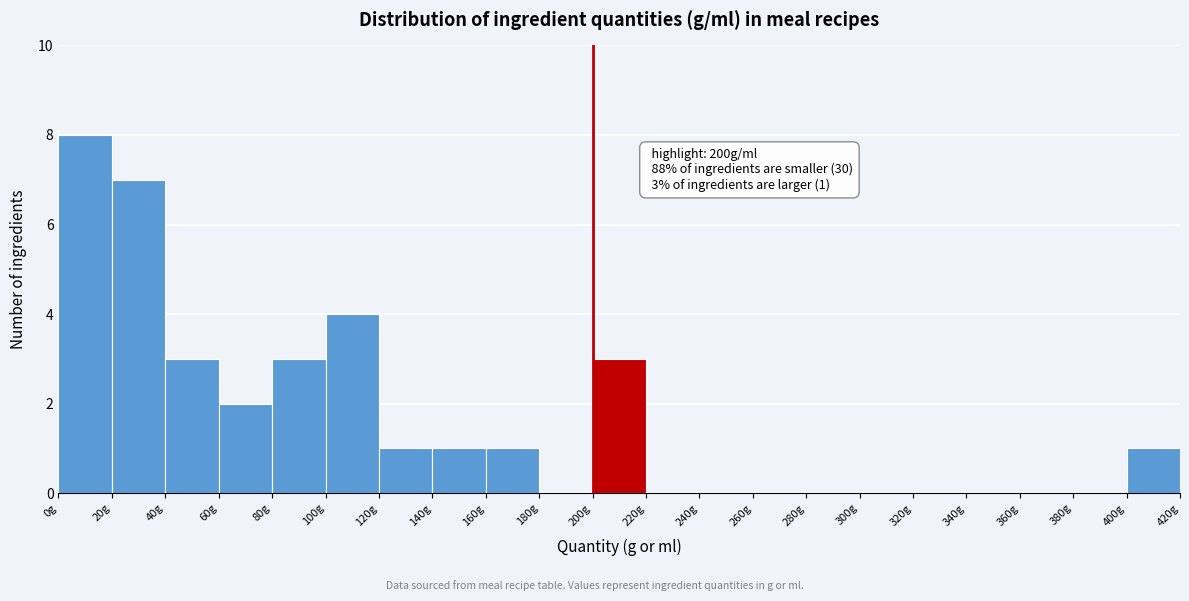

Which range on the x-axis has the tallest bar?

0 to 20